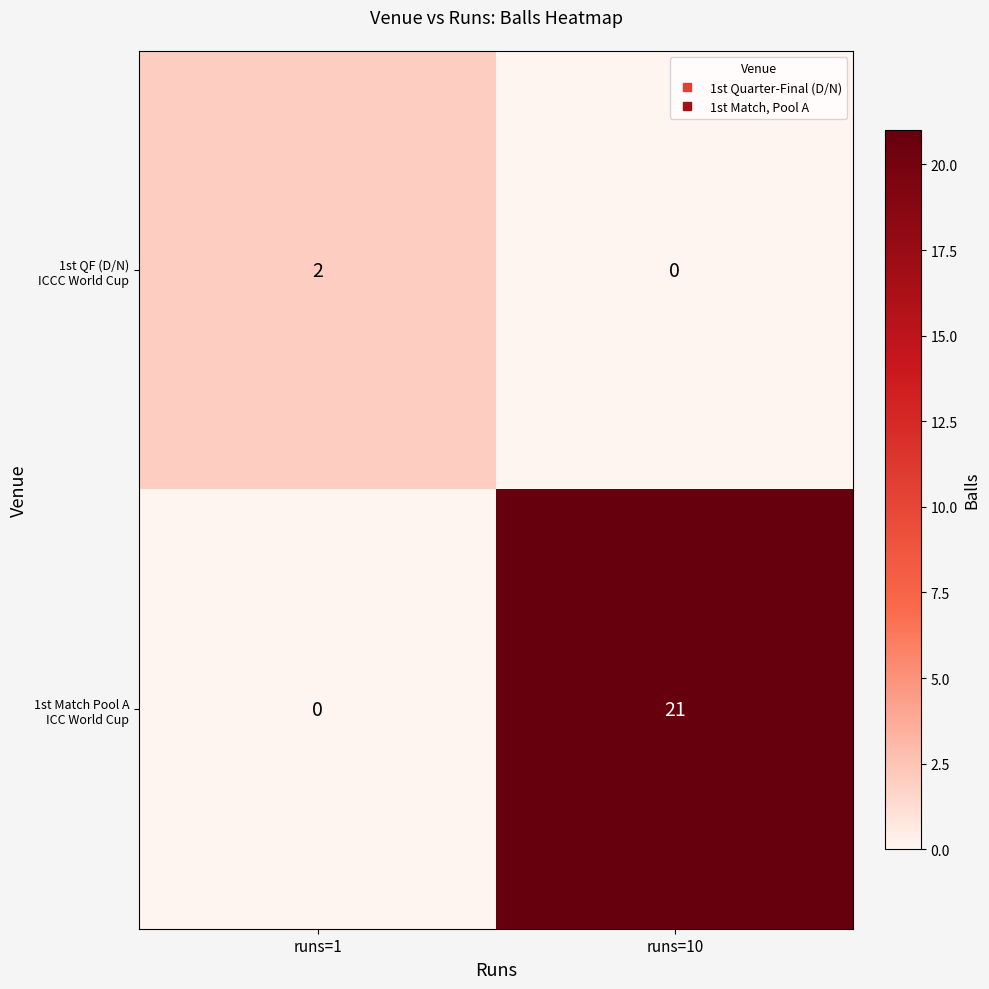

At how many categories does at least one series exceed 12?

1